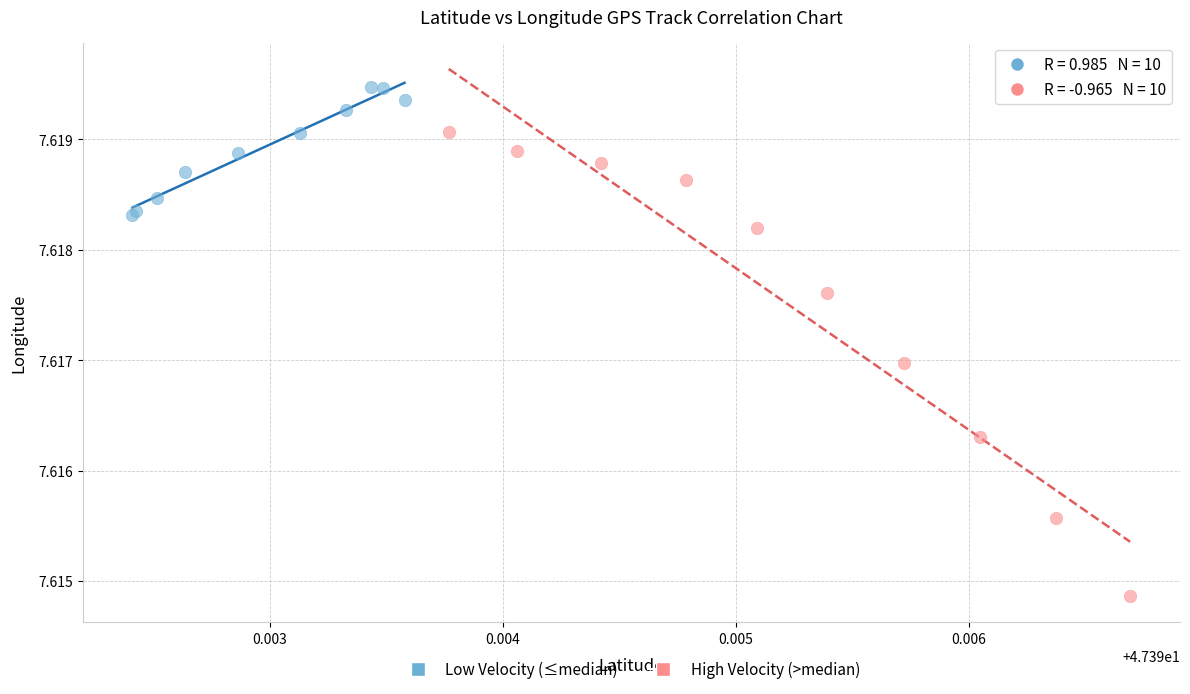

Which series contains the lowest Y value?

High Velocity (>median)